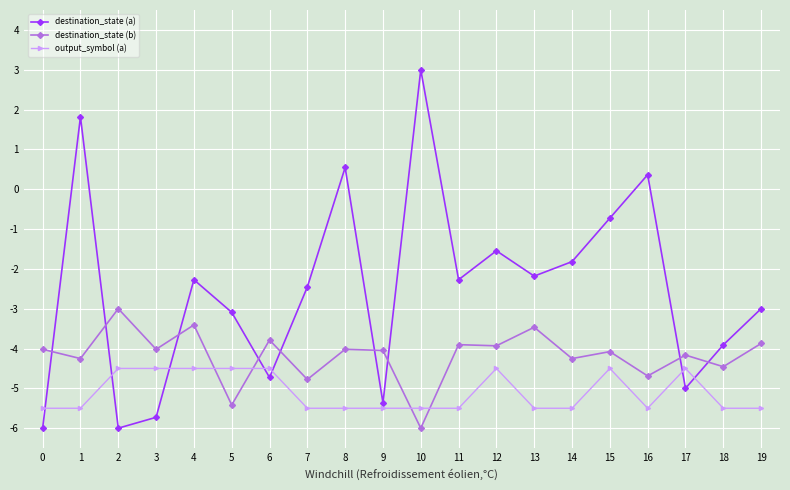

Which series has the widest spread of values?

destination_state (a)